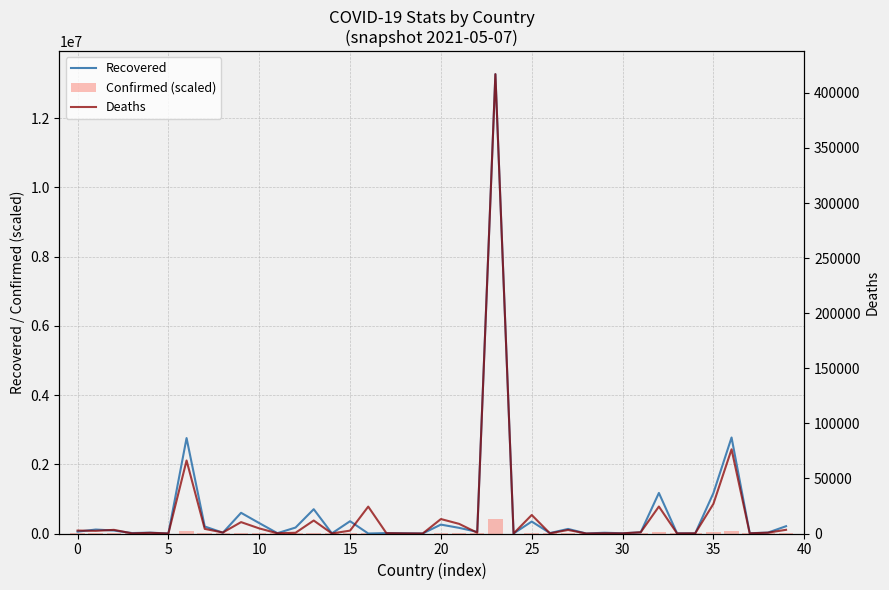

What is the maximum value shown in the chart?

13269684.0